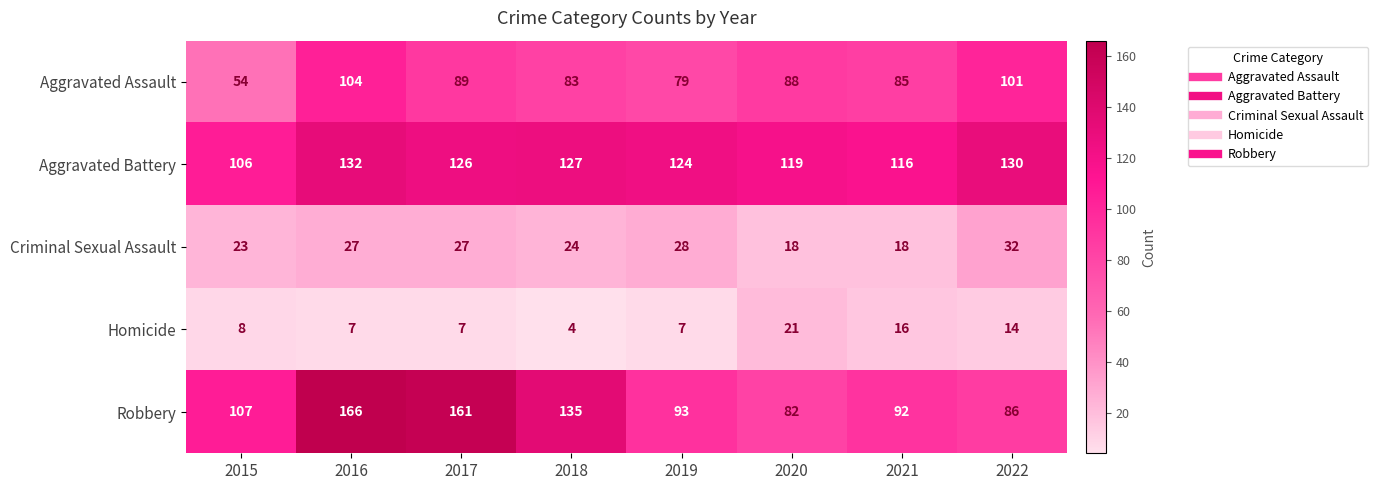

Where does the Aggravated Assault series first go above 88?

2016